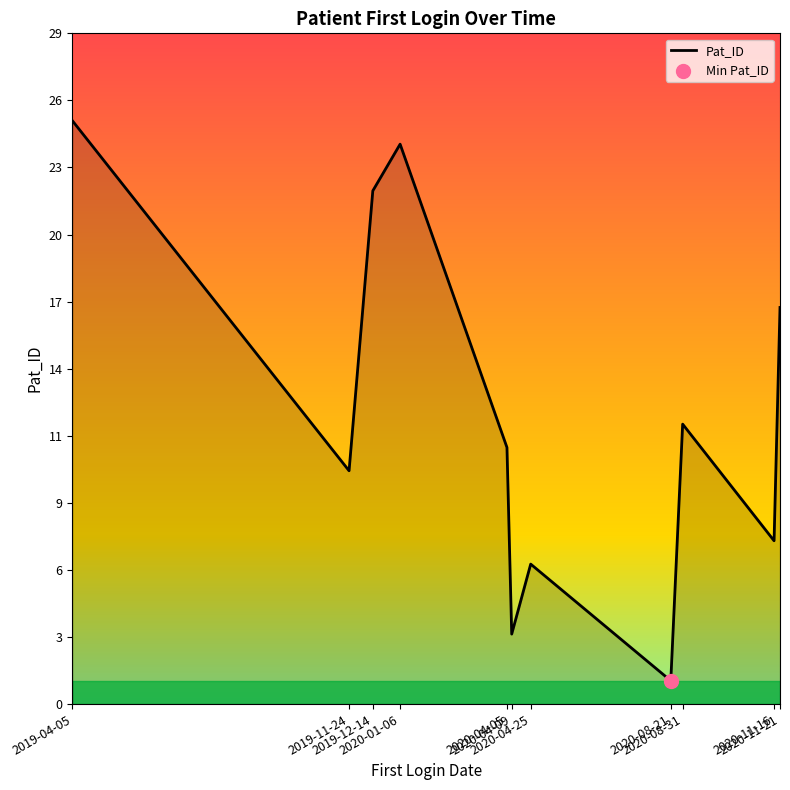

What is the change in value from 2020-04-05 to 2020-04-25?

-5